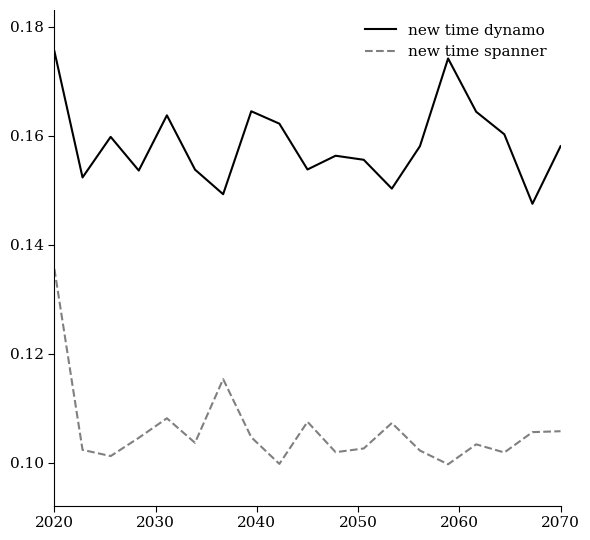

Which series has the largest total across all categories?

new time dynamo